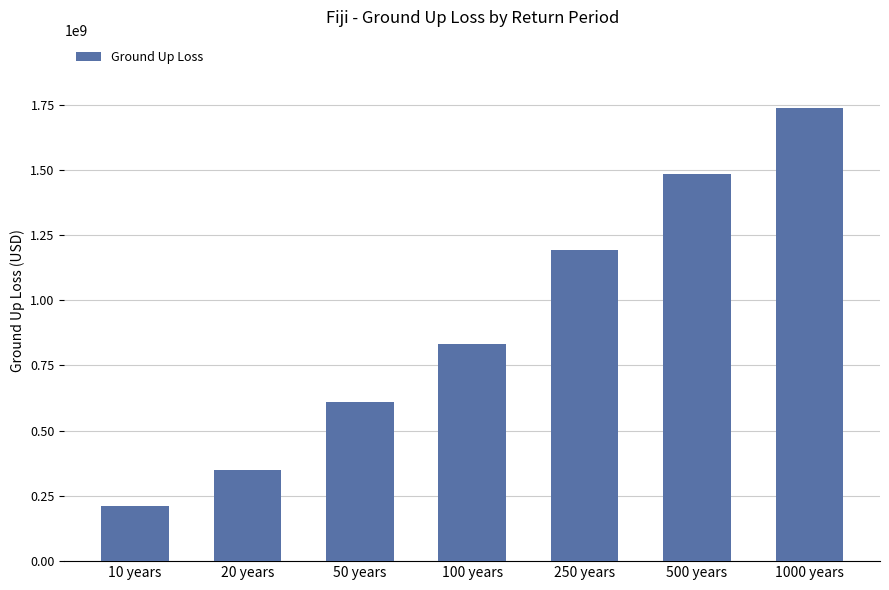

How many data points are less than 834067478?

3